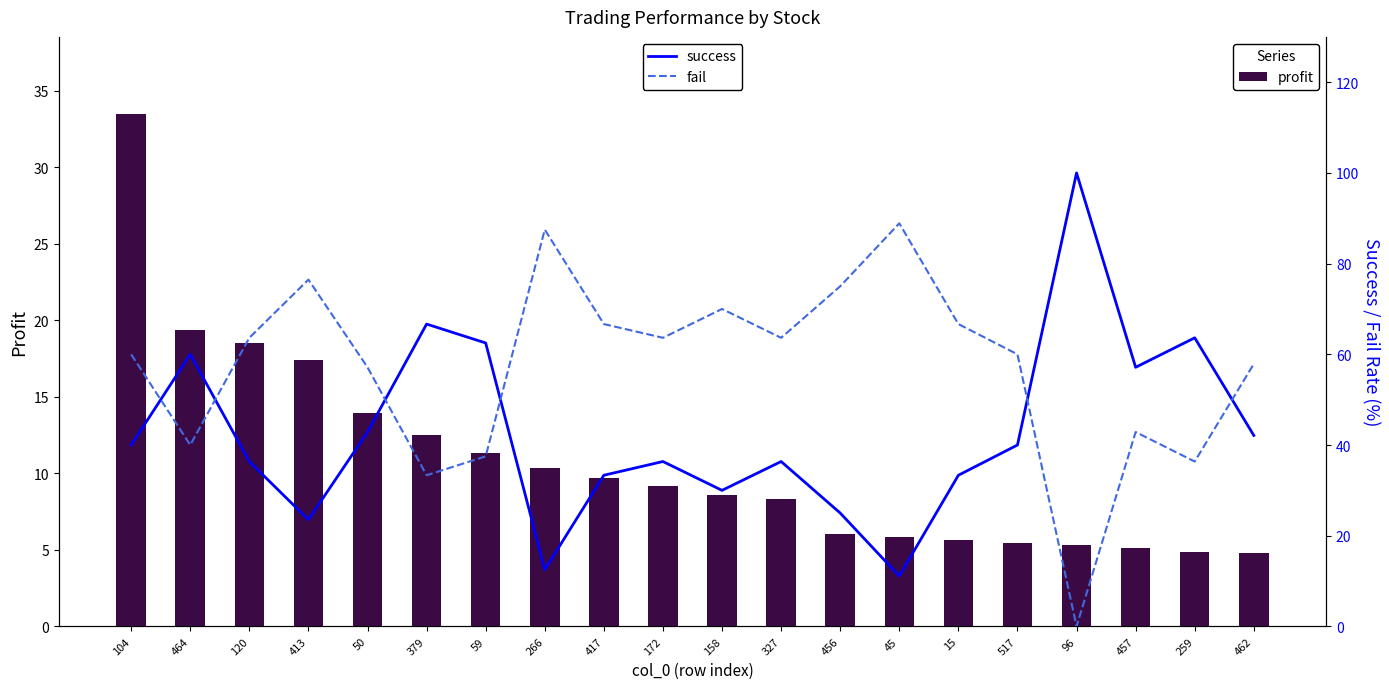

Which series changed the most between 172 and 158?

success